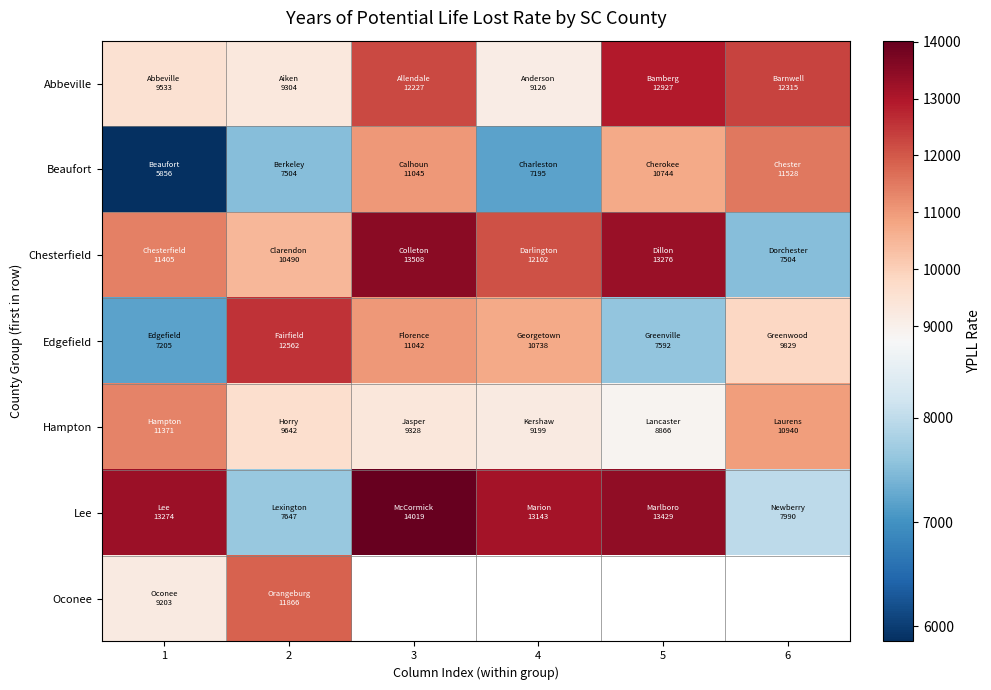

Is it true that Chesterfield equals 12102.4 at 4?

True